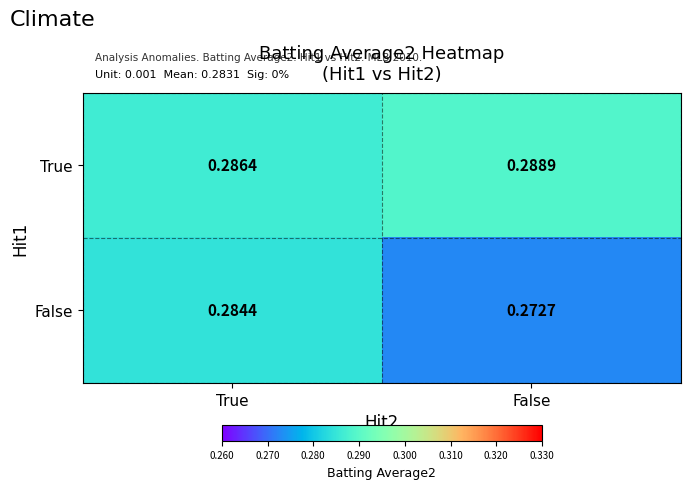

Between True and False, which series saw the biggest shift?

False